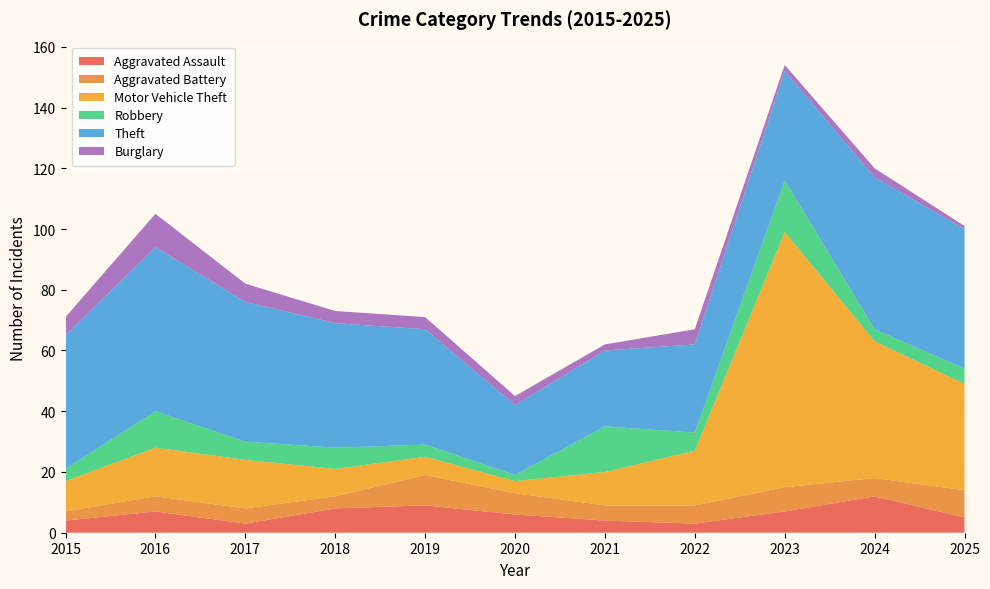

Reading right to left, transcribe all the data shown in this chart.

Aggravated Assault: 5	12	7	3	4	6	9	8	3	7	4
Aggravated Battery: 9	6	8	6	5	7	10	4	5	5	3
Motor Vehicle Theft: 35	45	84	18	11	4	6	9	16	16	10
Robbery: 5	4	17	6	15	2	4	7	6	12	4
Theft: 46	50	36	29	25	23	38	41	46	54	44
Burglary: 1	3	2	5	2	3	4	4	6	11	6